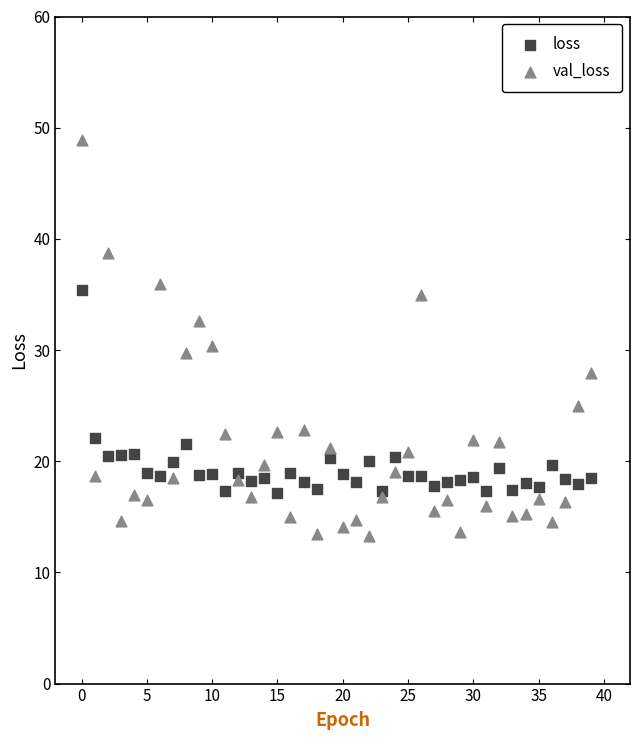

Which series contains the lowest Y value?

val_loss